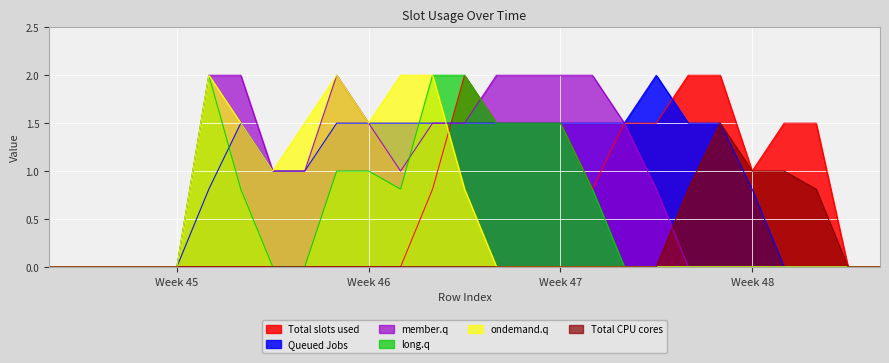

What is the highest value of the long.q series?

2.0